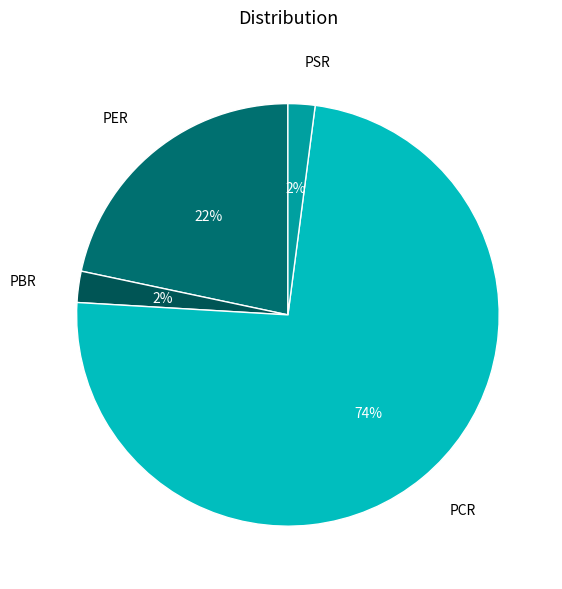

To the nearest percent, what is the difference between the PER and PCR slice percentages?

52%